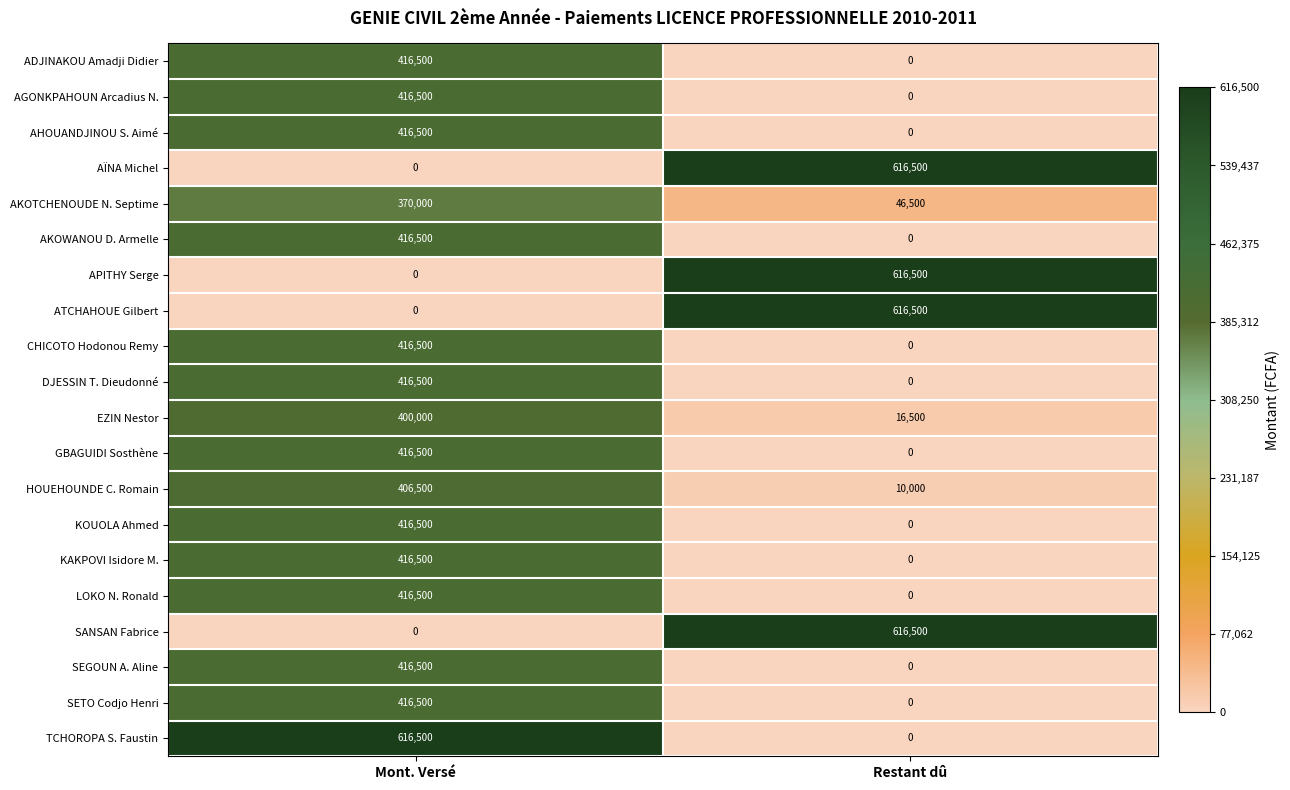

Which category has the highest value in the AHOUANDJINOU S. Aimé series?

Mont. Versé